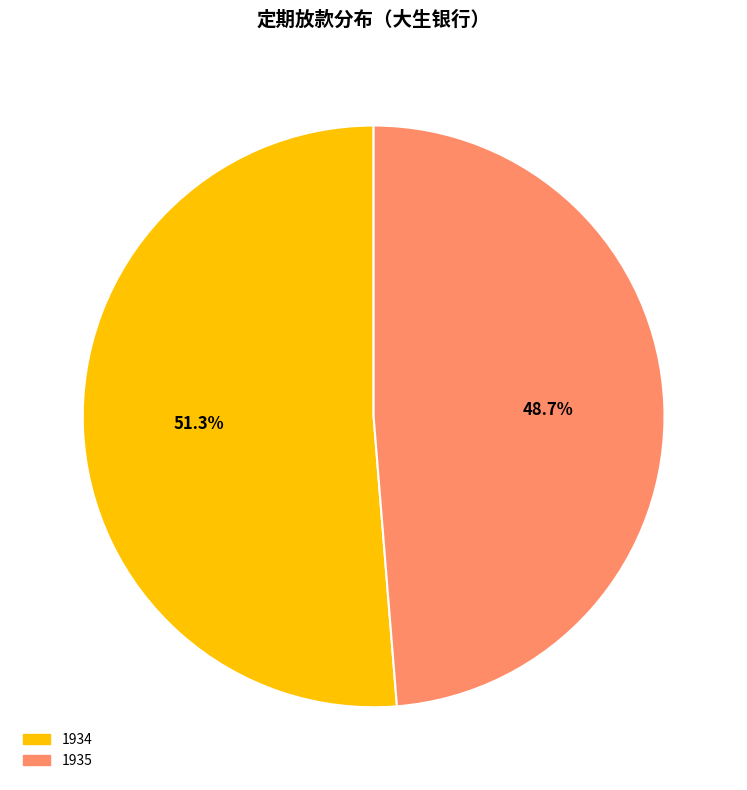

Between 1934 and 1935, which is larger?

1934